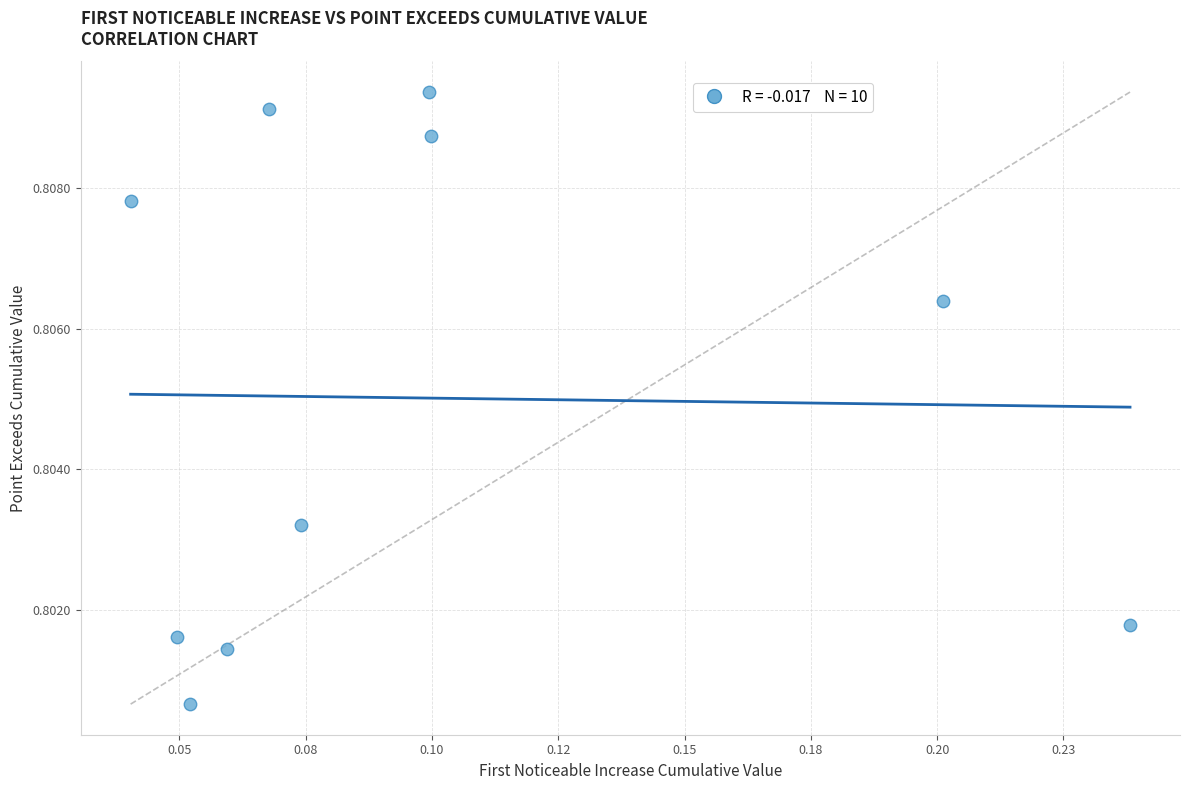

How many data points are displayed?

10